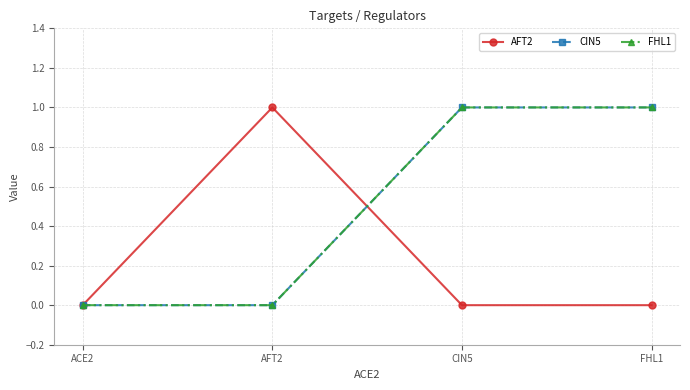

Reading left to right, list all the values displayed in this chart.

AFT2: 0	1	0	0
CIN5: 0	0	1	1
FHL1: 0	0	1	1